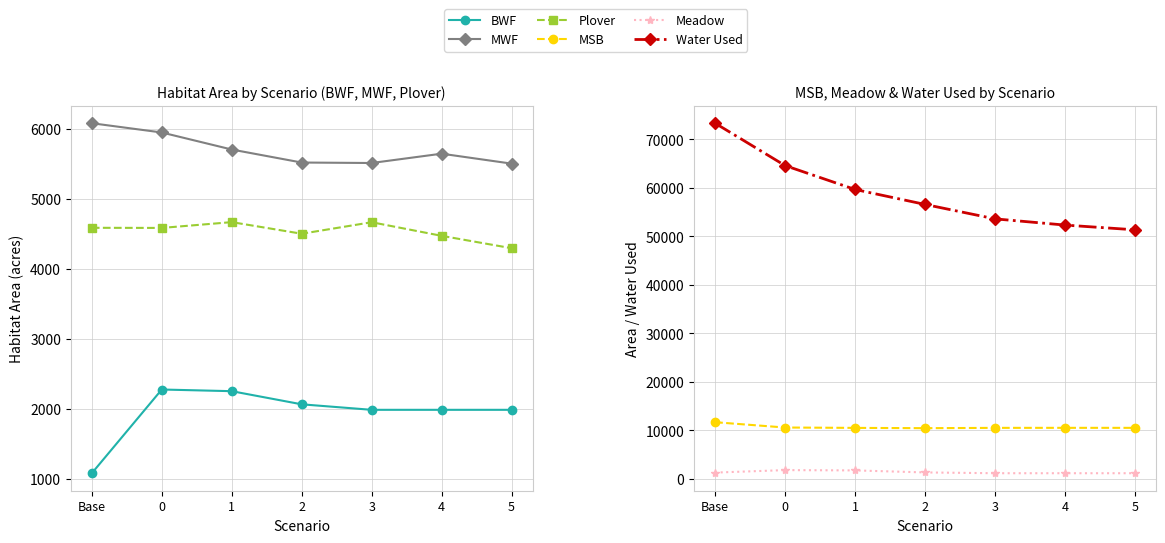

Reading left to right, extract all data points from this chart.

BWF: 1086.9	2283.1	2259.1	2071.5	1992.9	1992.9	1992.9
MWF: 6087.9	5955.4	5712.1	5526.1	5519.5	5652.5	5510.6
Plover: 4593.6	4591.9	4674.6	4508.7	4673.2	4478.9	4302.1
MSB: 11705.6	10609.9	10535.1	10475.9	10537.9	10545.5	10542.8
Meadow: 1318.7	1827.9	1767.2	1349.2	1187.7	1187.3	1186.9
Water Used: 73351.0	64619.1	59692.4	56608.8	53633.0	52352.5	51375.2